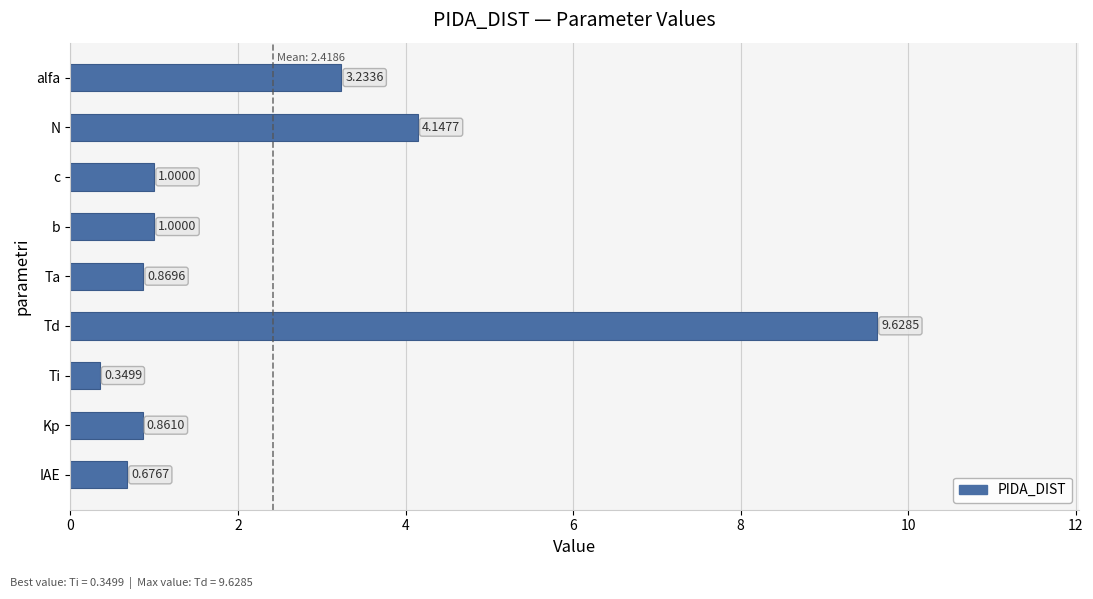

Which label corresponds to the largest value in the chart?

Td